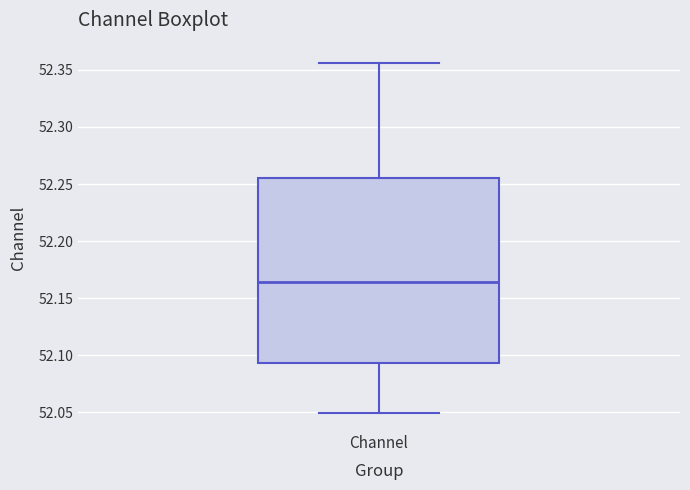

Read this box plot against the y-axis: the position of the median line, the range covered by the box, and the ends of both whiskers. The values are not printed on the chart, so give them approximately, as read against the axis.

median 52.165, box 52.095 to 52.255, whiskers 52.050 to 52.355